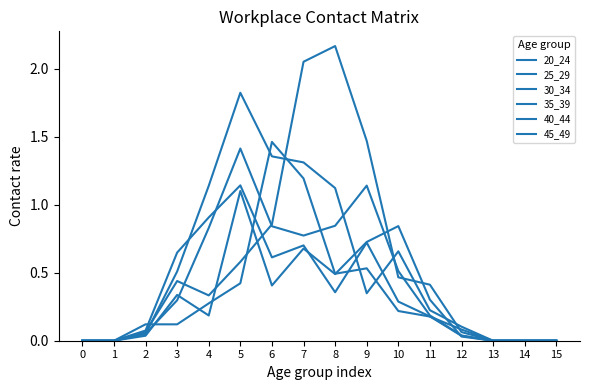

True or false: 40_44 and 45_49 intersect in this chart.

True